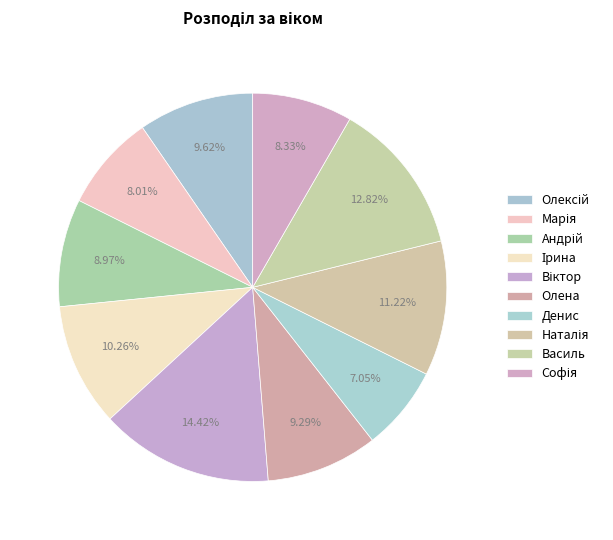

Is there a majority slice in this chart?

No